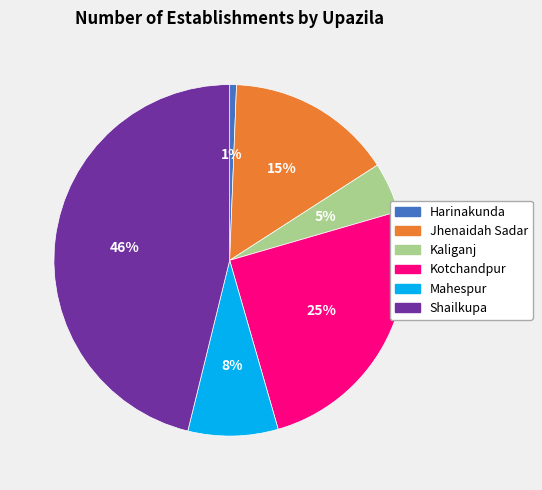

Which category has the smallest portion of the pie?

Harinakunda